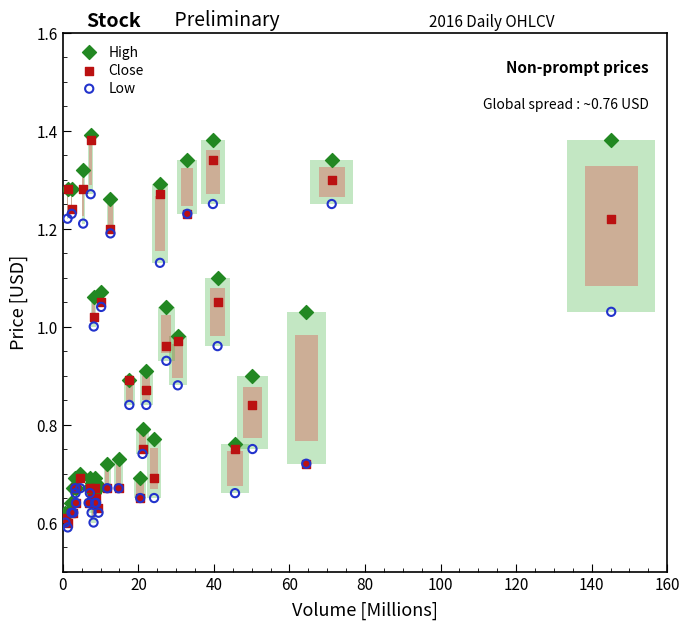

Which series reaches the maximum Y coordinate?

High